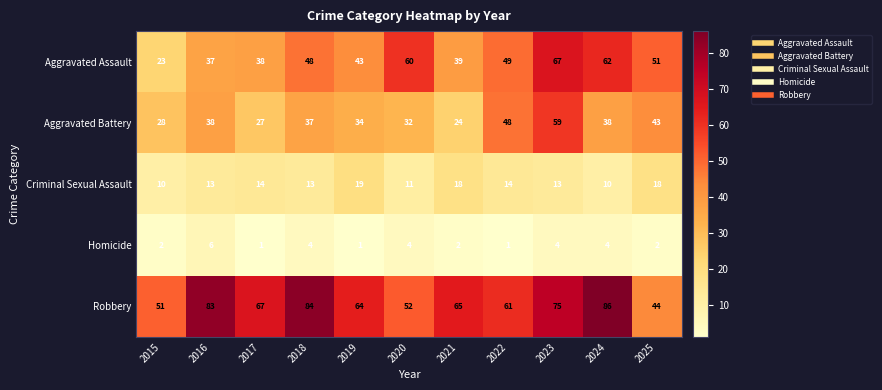

At which label does Criminal Sexual Assault reach its peak?

2019